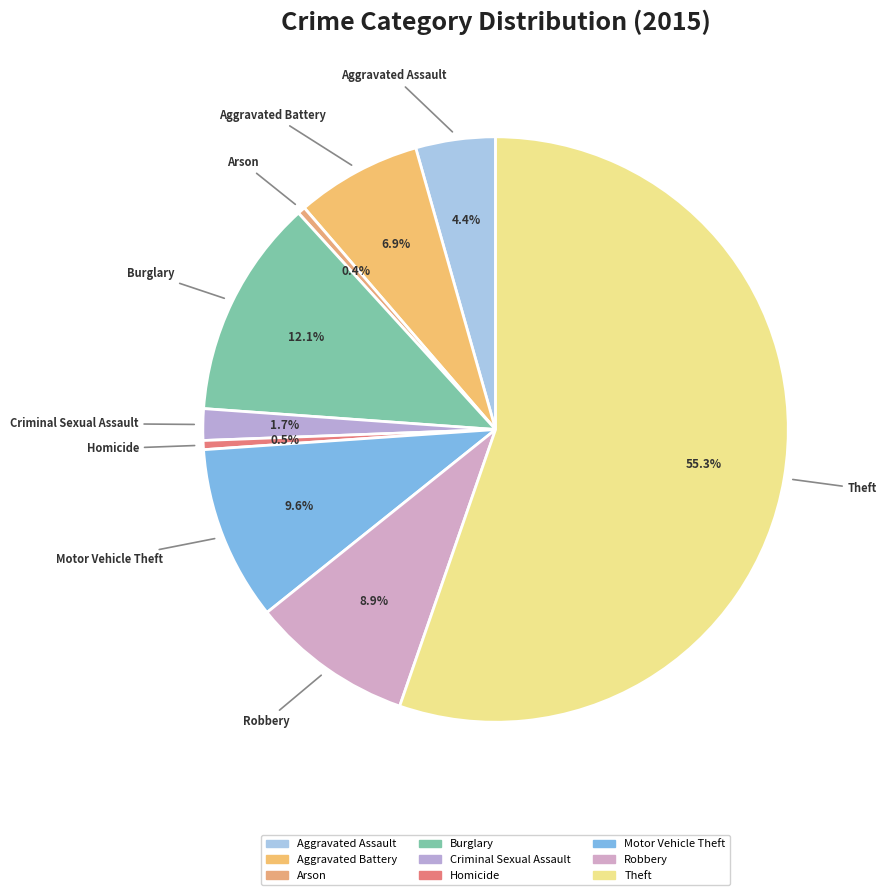

Which has a higher value, Aggravated Assault or Theft?

Theft